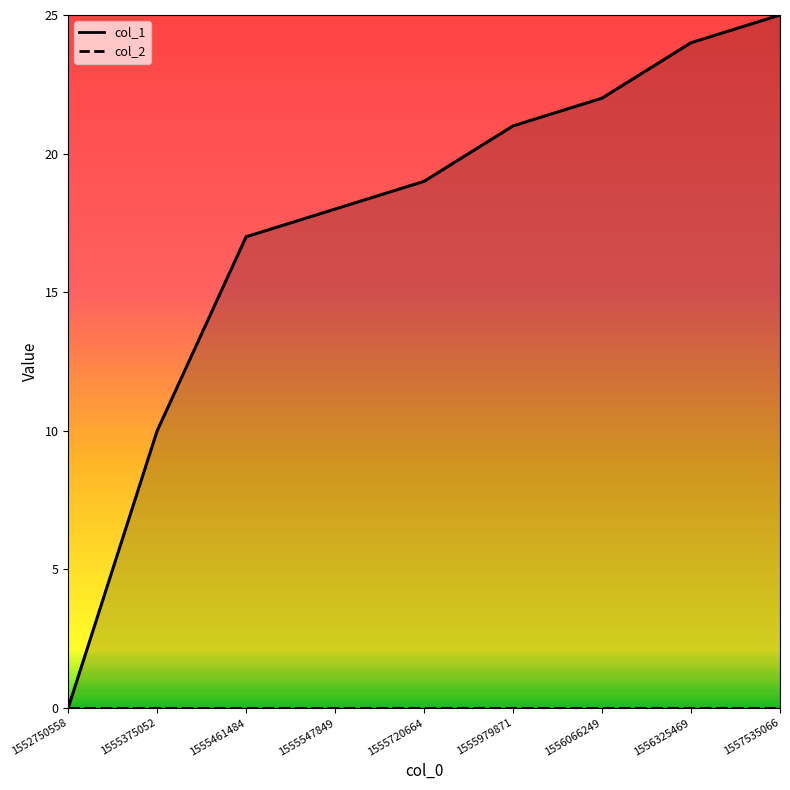

What is the average value?

17